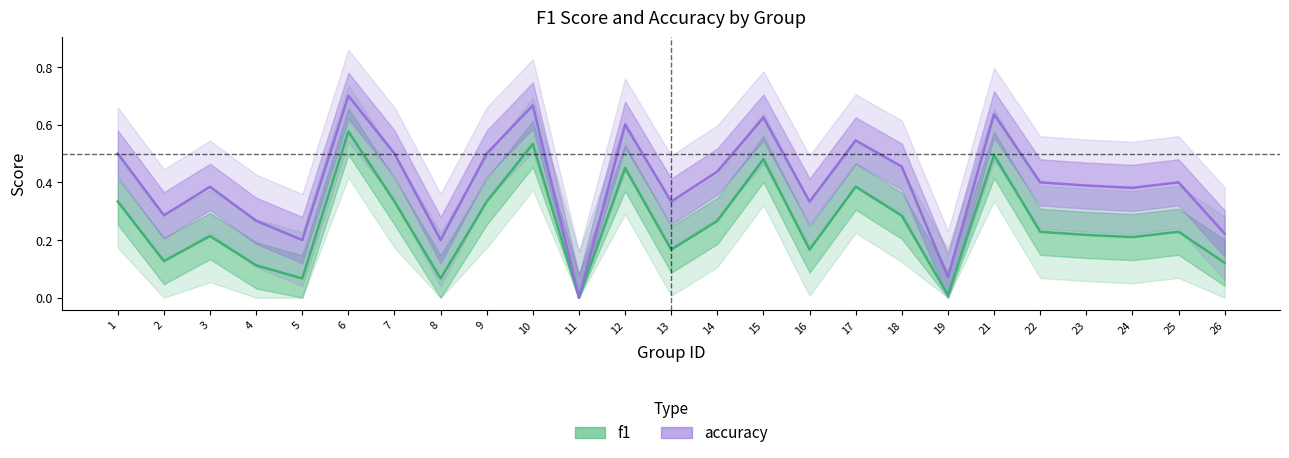

What are all the series names shown in the legend?

f1, accuracy